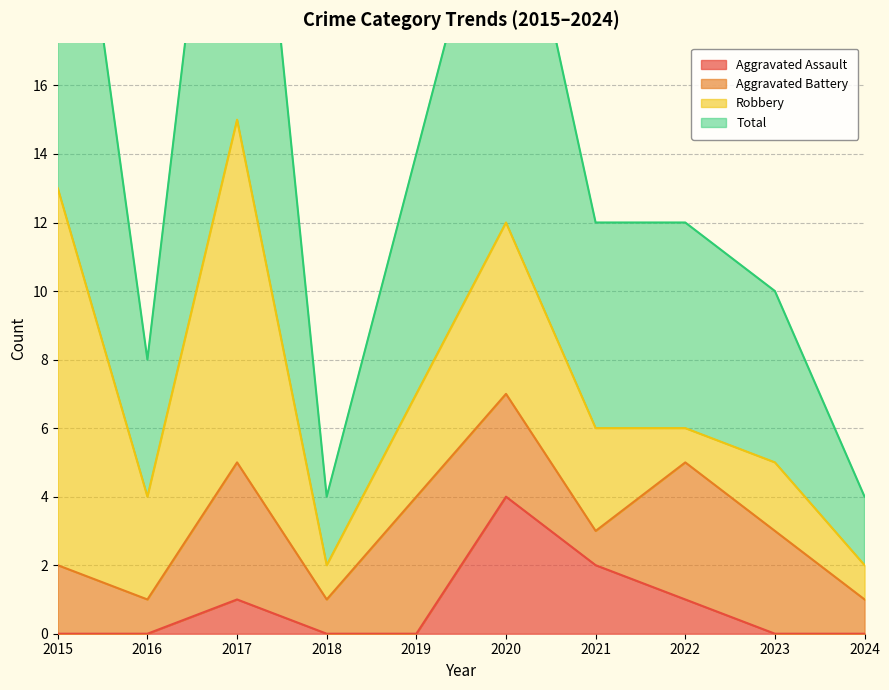

What is the value of the Total point at the 2nd from the left?

8